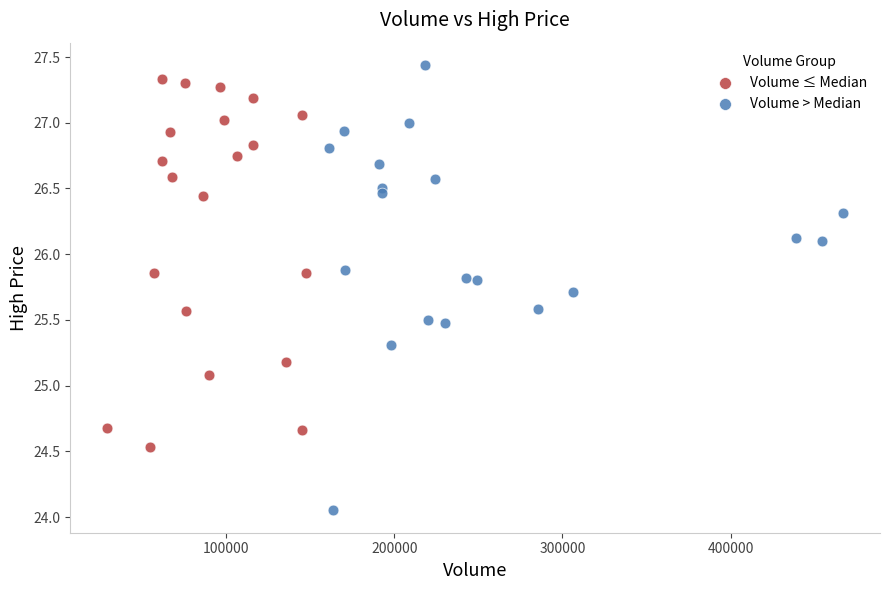

Which series has the widest spread of Y values?

Volume > Median